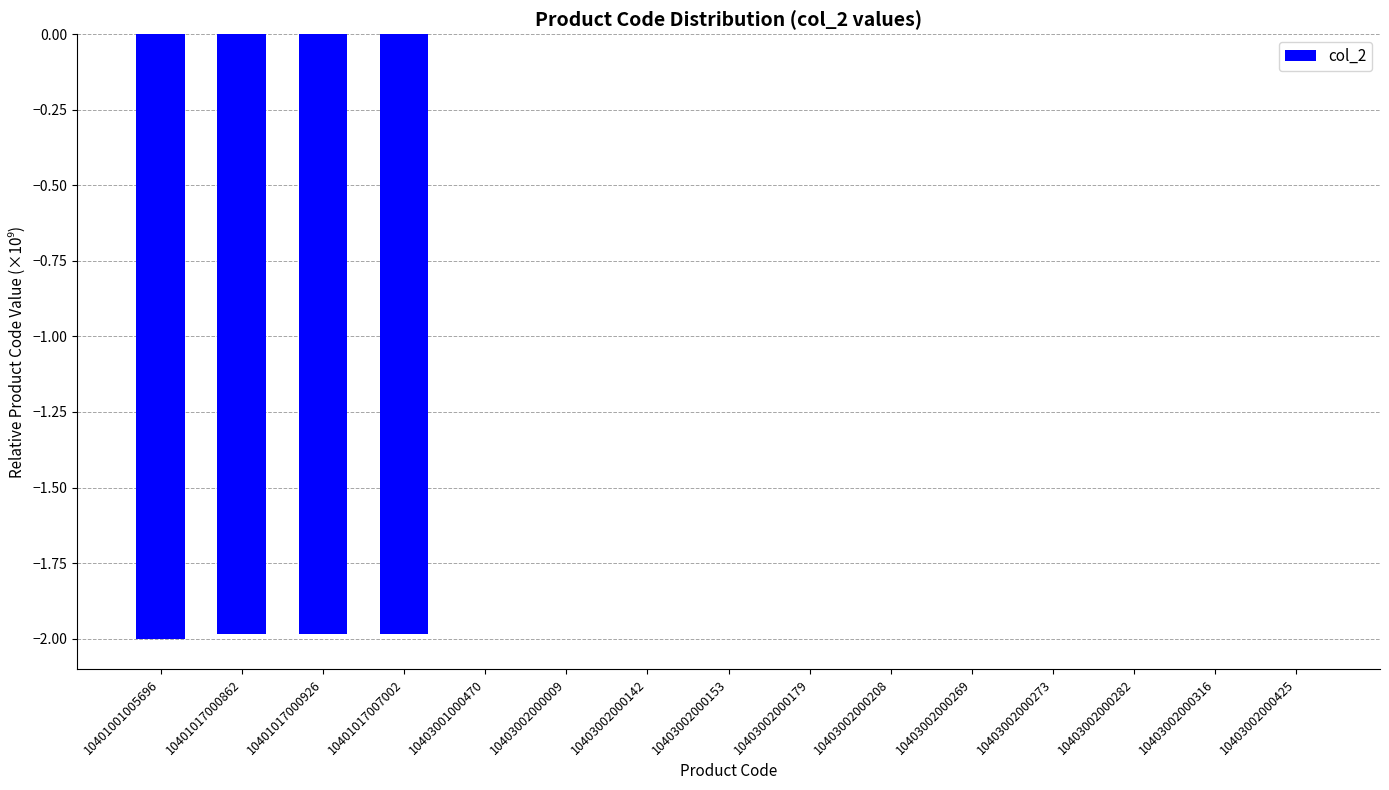

The value at 10401001005696 is -3.3. True or false?

False